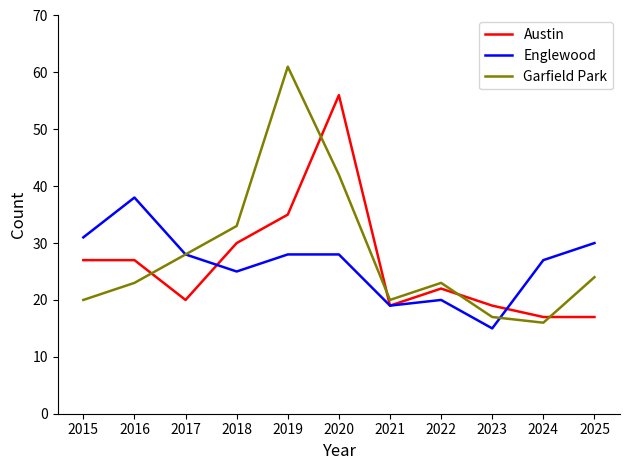

Where does the Austin series first go above 22?

2015